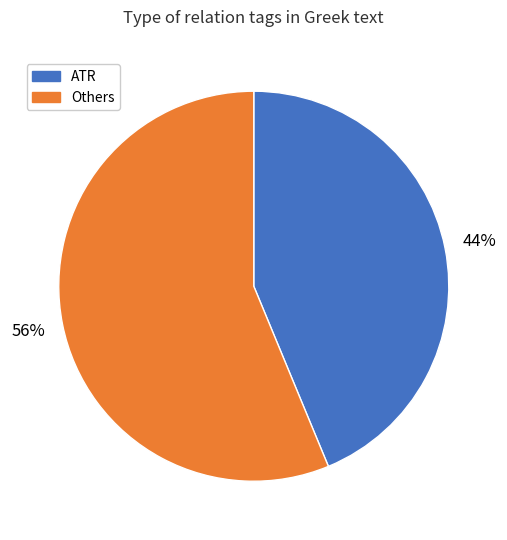

To the nearest percent, what is the average slice percentage?

50%